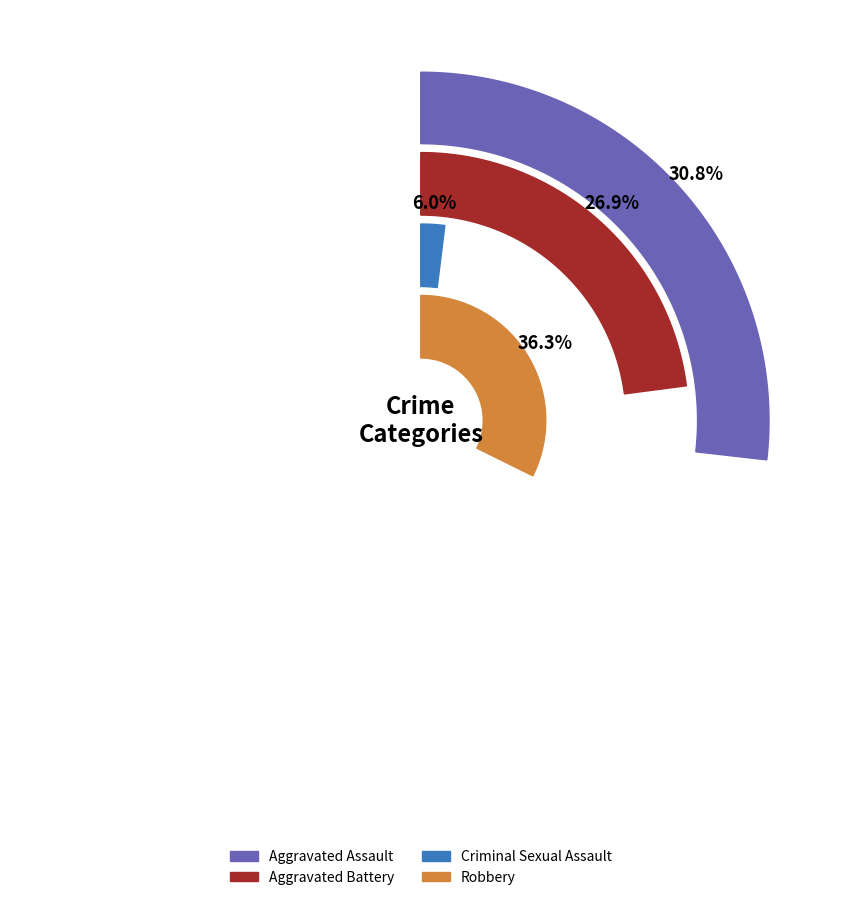

Rank the series by their maximum value, from highest to lowest.

Robbery, Aggravated Assault, Aggravated Battery, Criminal Sexual Assault